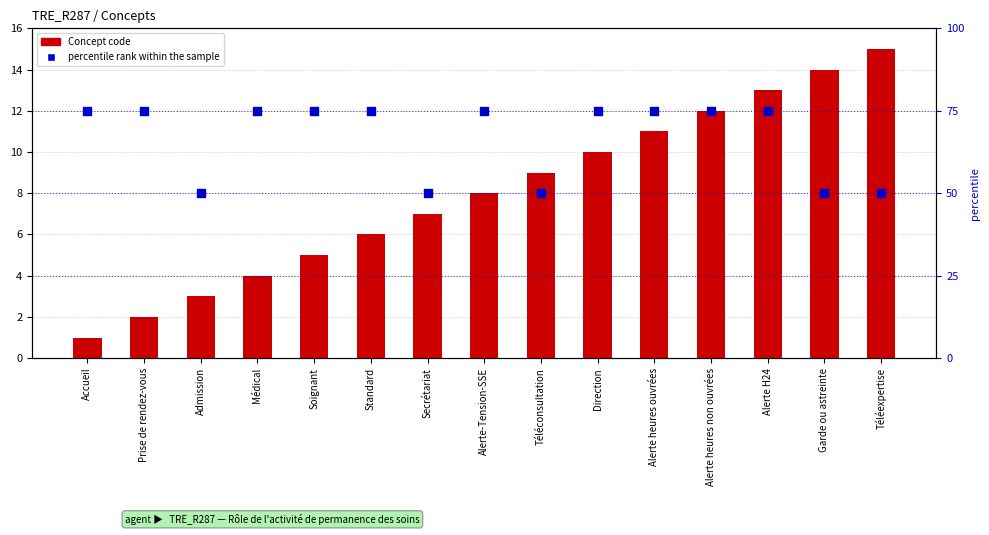

At which category is the sum across all series the highest?

Alerte H24